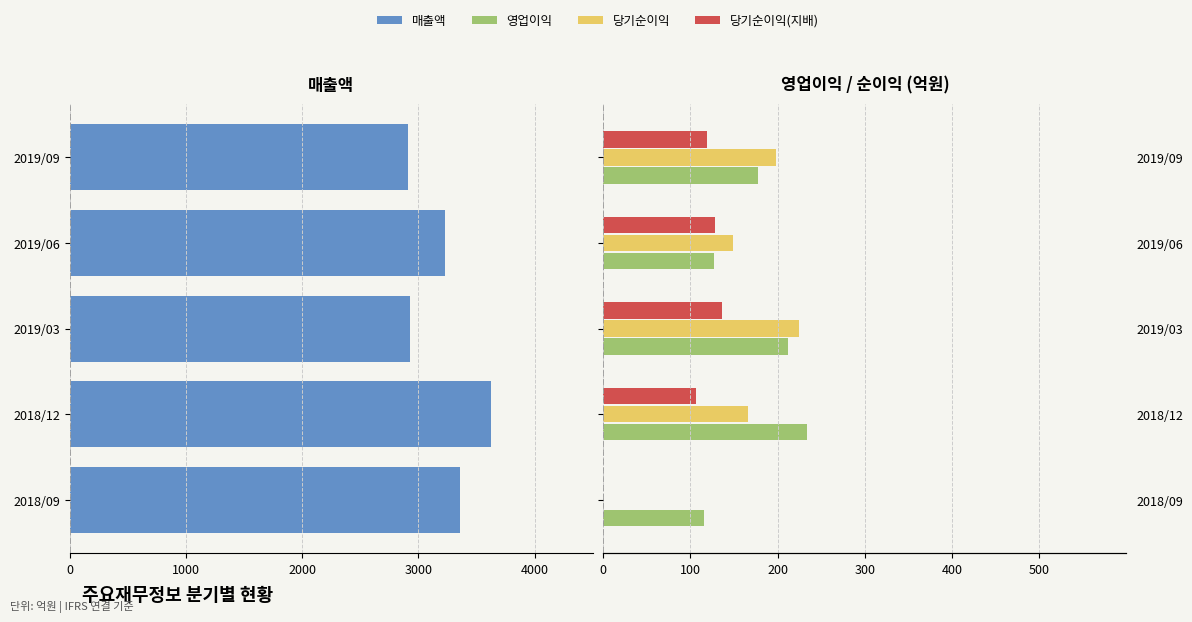

What is the value of the 당기순이익 bar at the 5th from the left?

198